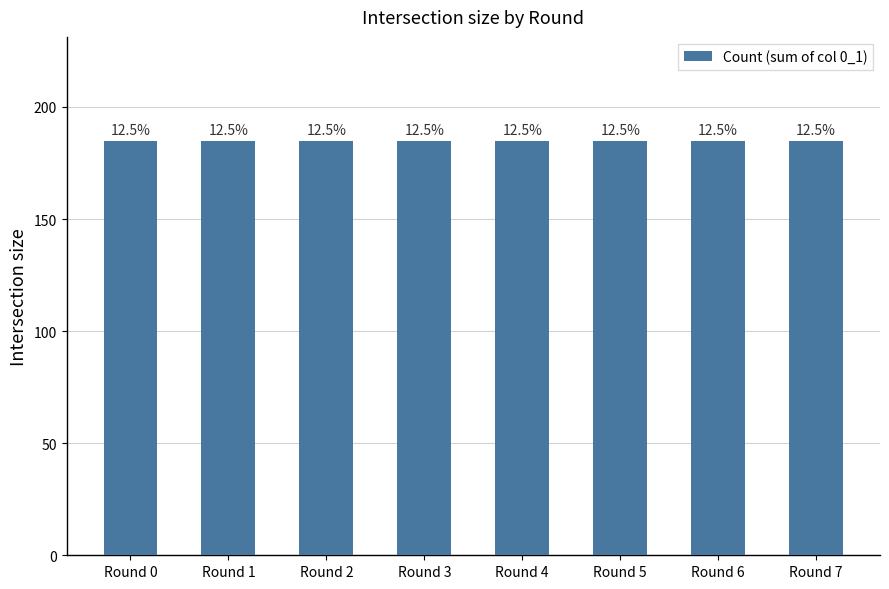

True or false: the data shows 13 at Round 3.

False